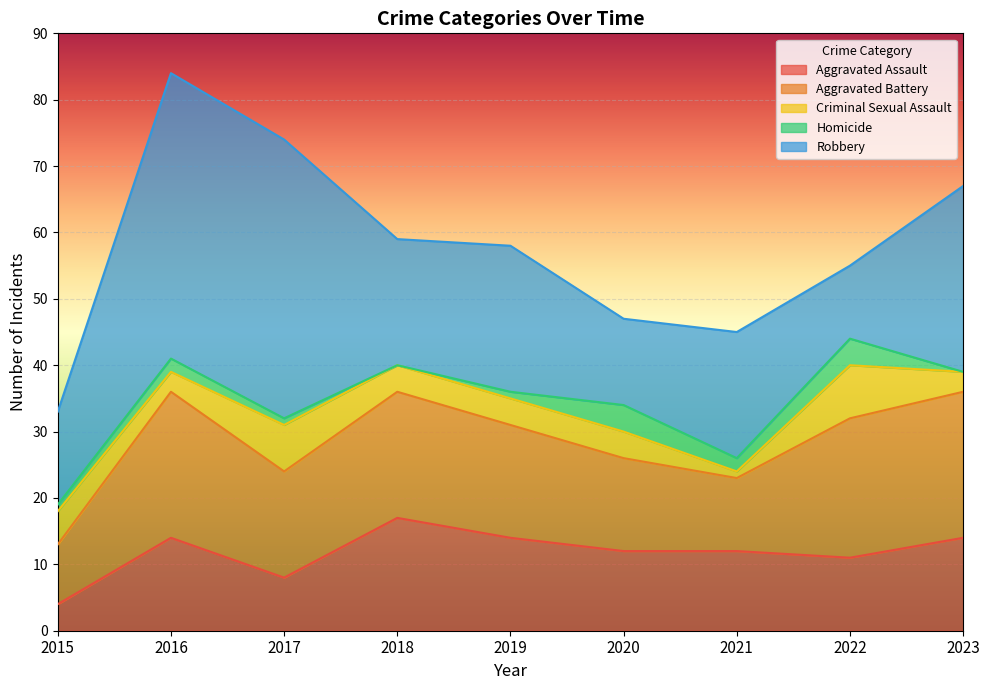

How many interior local peaks does the Robbery series have?

3